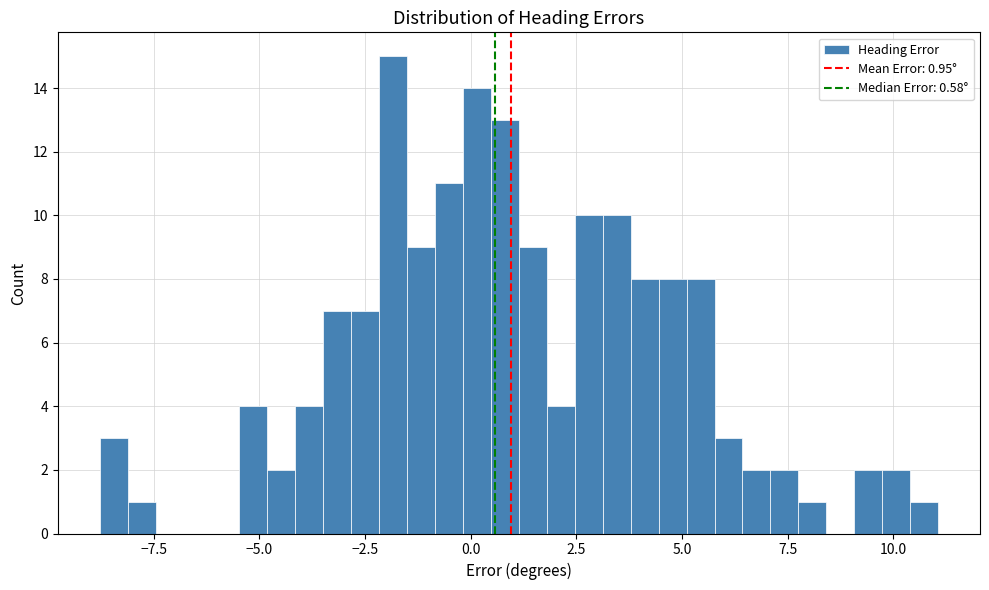

Around what value on the x-axis is the tallest bar? Give the approximate position of its centre, as read against the axis.

-2.0